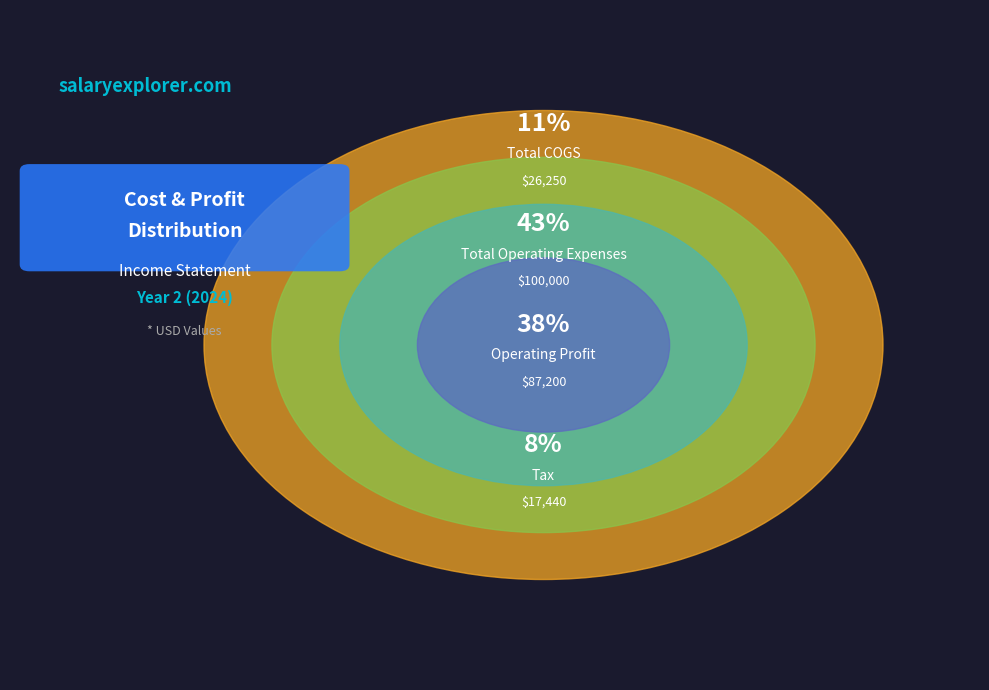

To the nearest percent, what is the average slice percentage?

25%